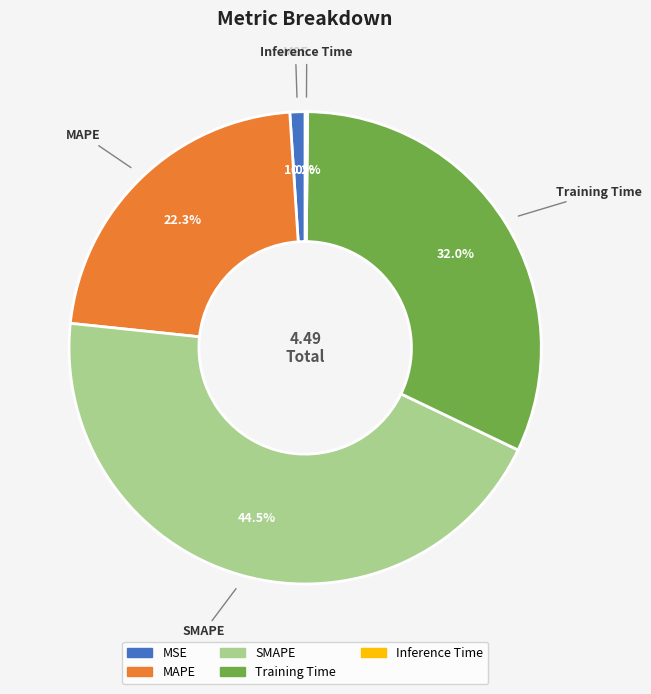

Does any single category account for the majority?

No